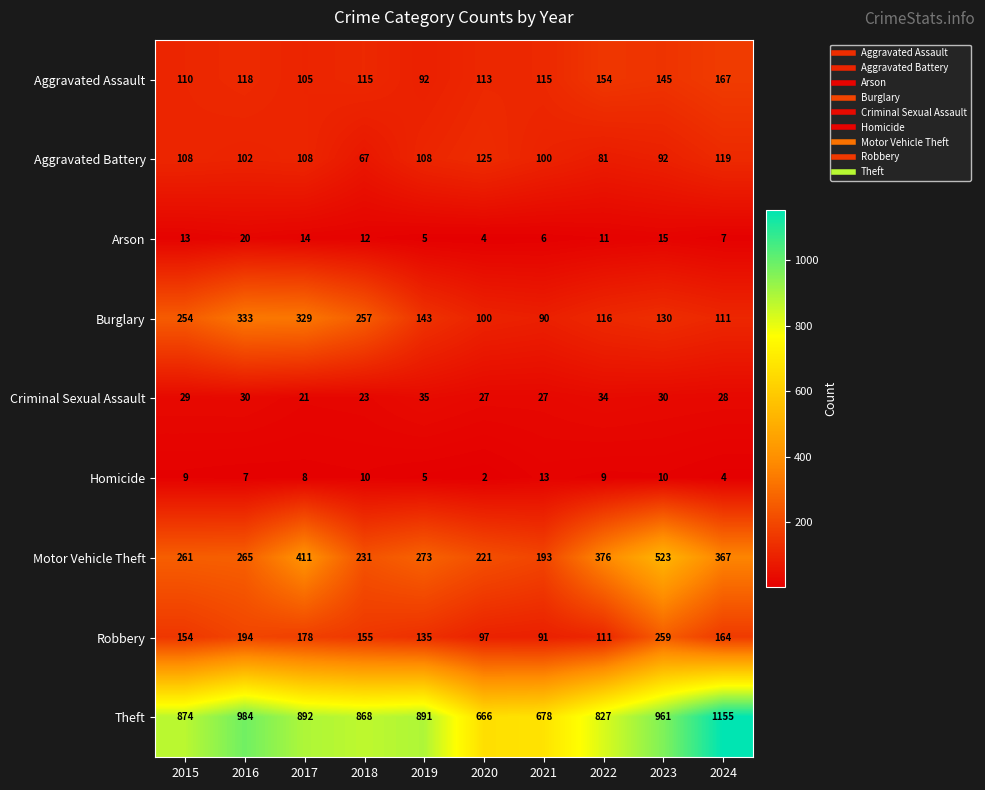

What is the total value across all series at 2016?

2053